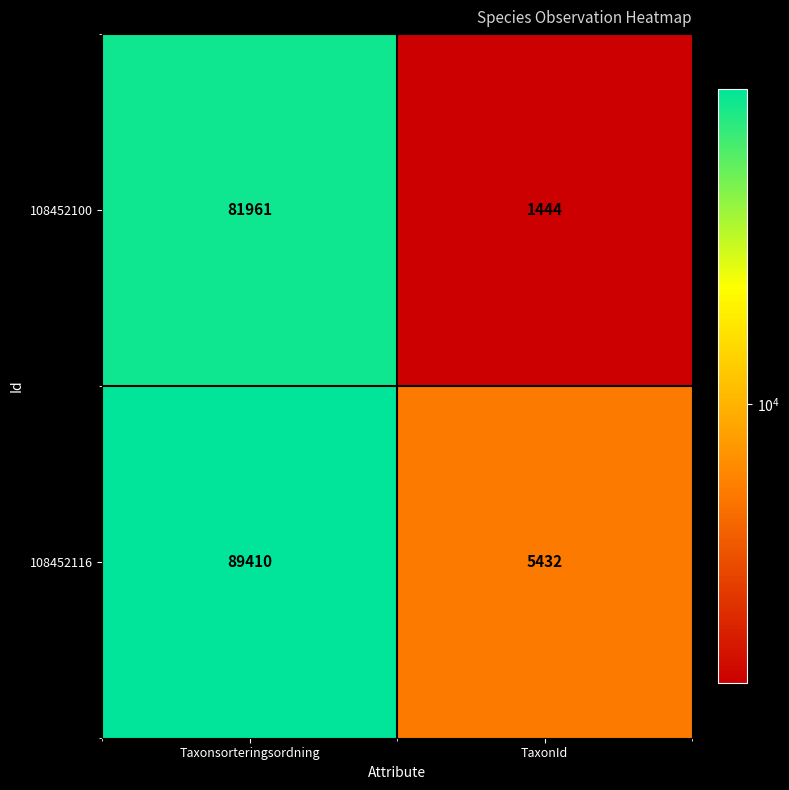

Which series has the largest range (max minus min)?

108452116